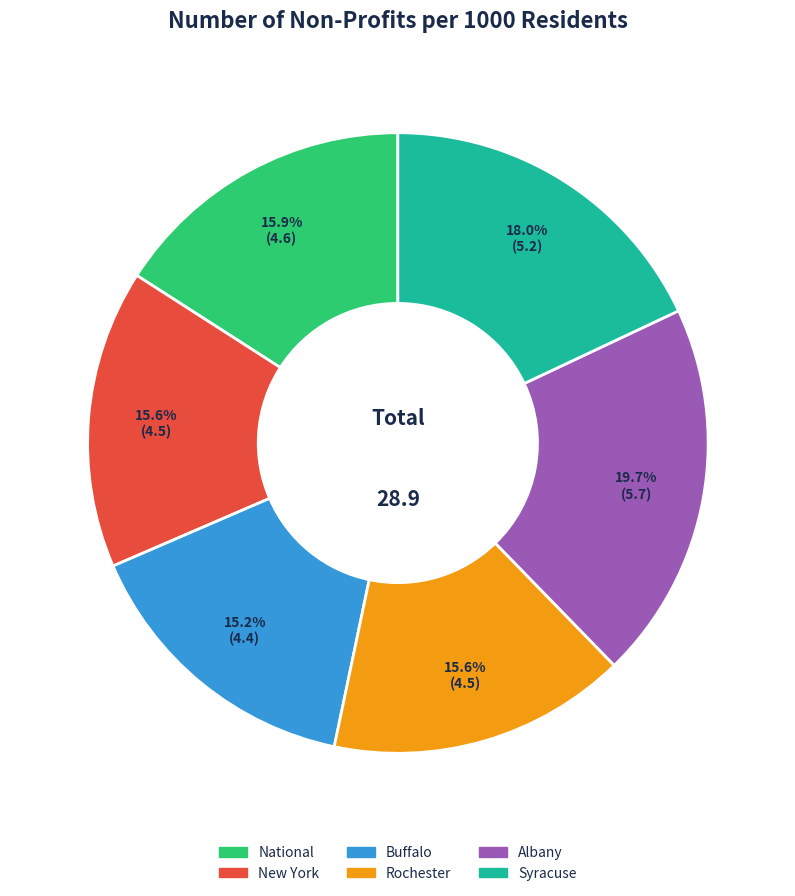

True or false: New York accounts for 16% of the total.

True